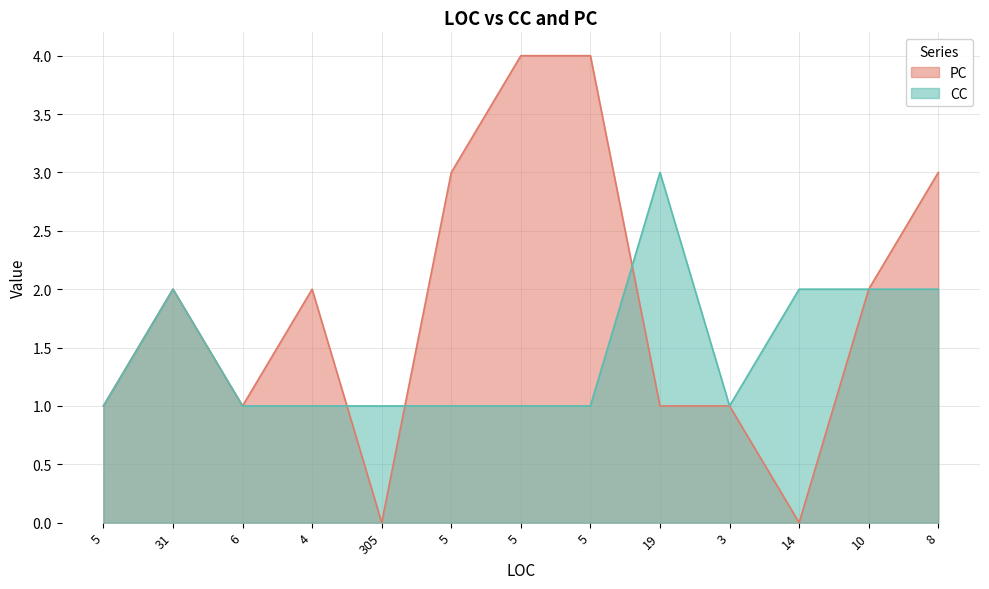

What is the difference between the second highest and second lowest values in the PC series?

4